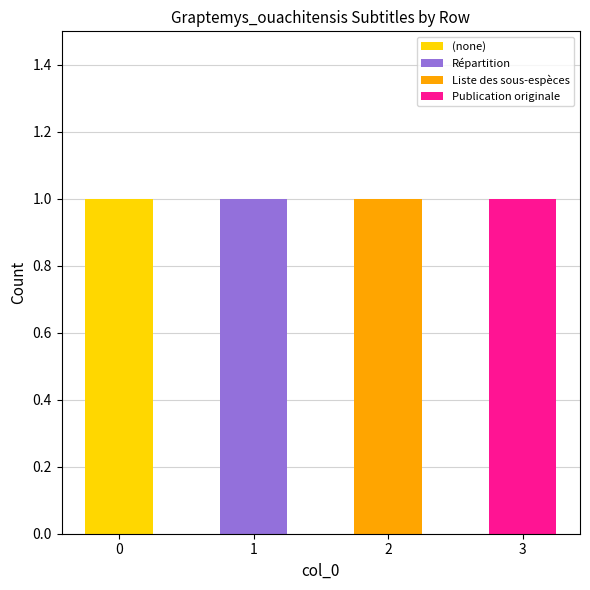

What is the total value across all series at 3?

1